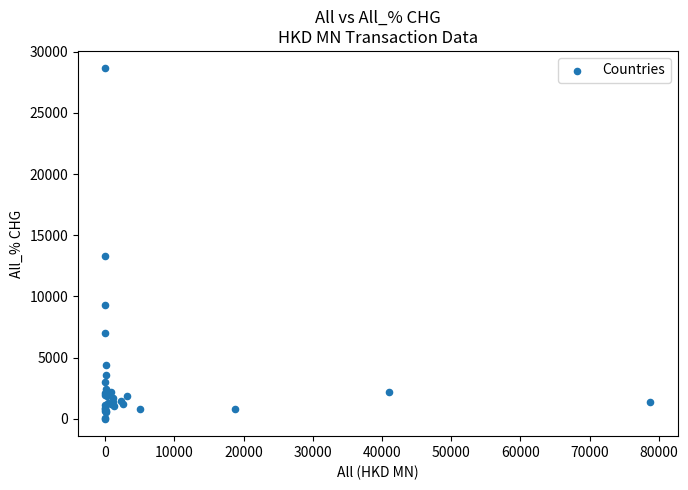

What Y value in the scatter plot is closest to 14321?

13266.2